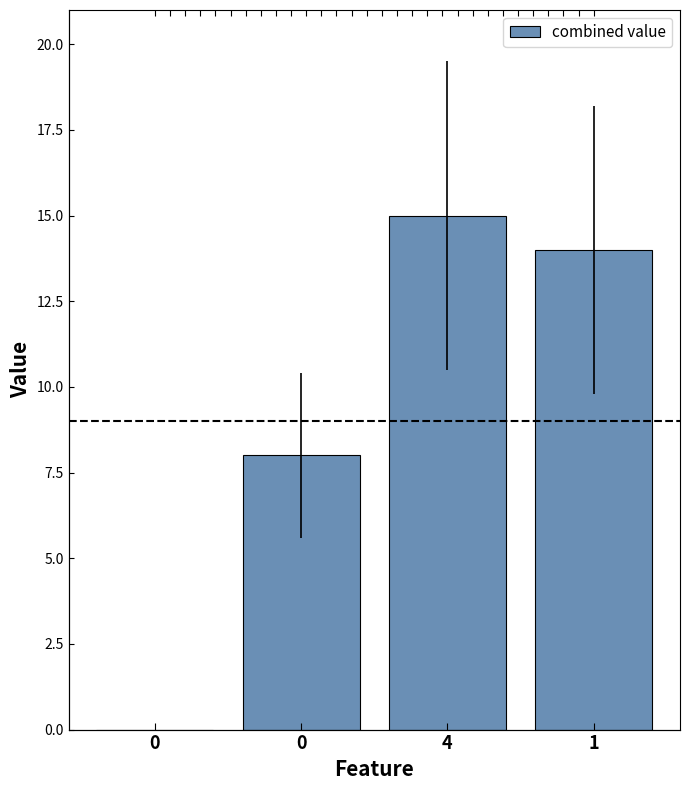

Is it true that the value at 0 is 0?

True